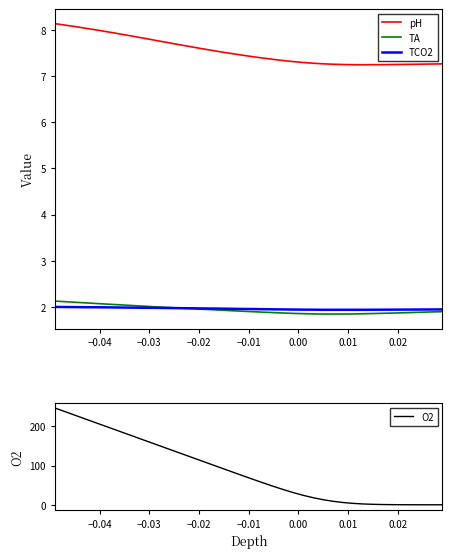

How many lines are shown in the chart?

4